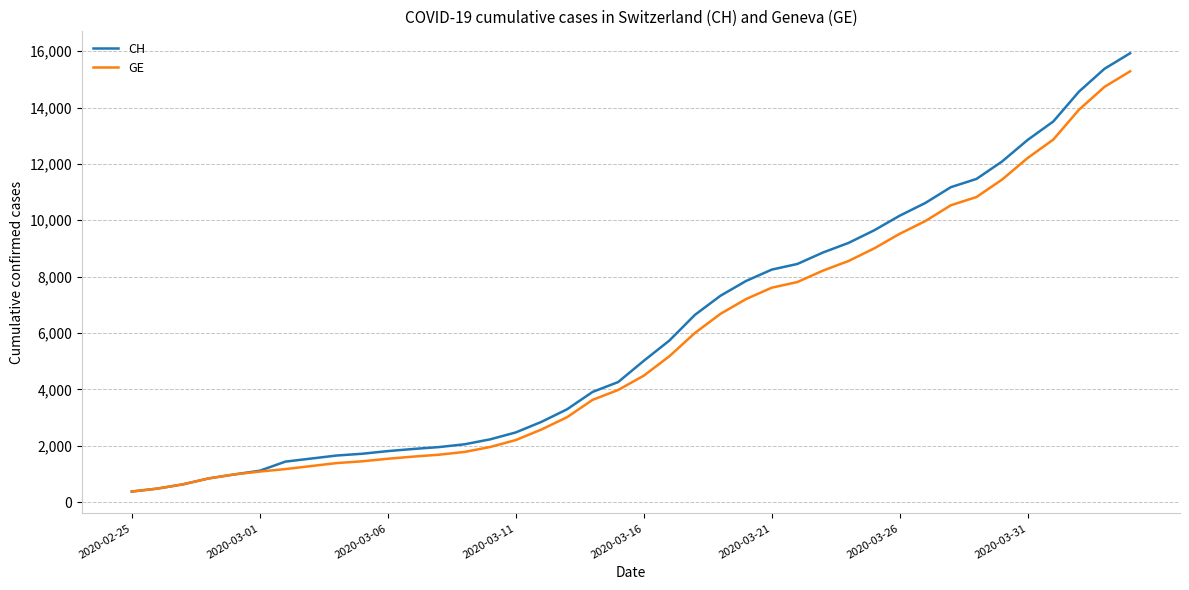

What is the maximum value for CH?

15926